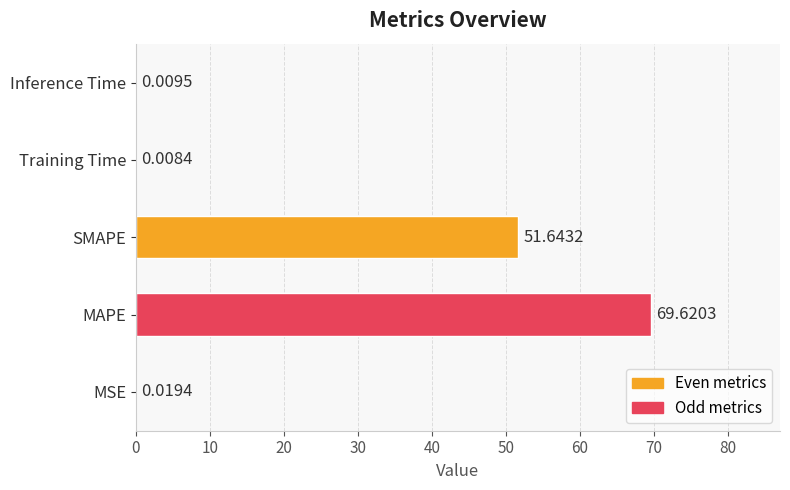

At which category does the chart reach its peak across all series?

MAPE